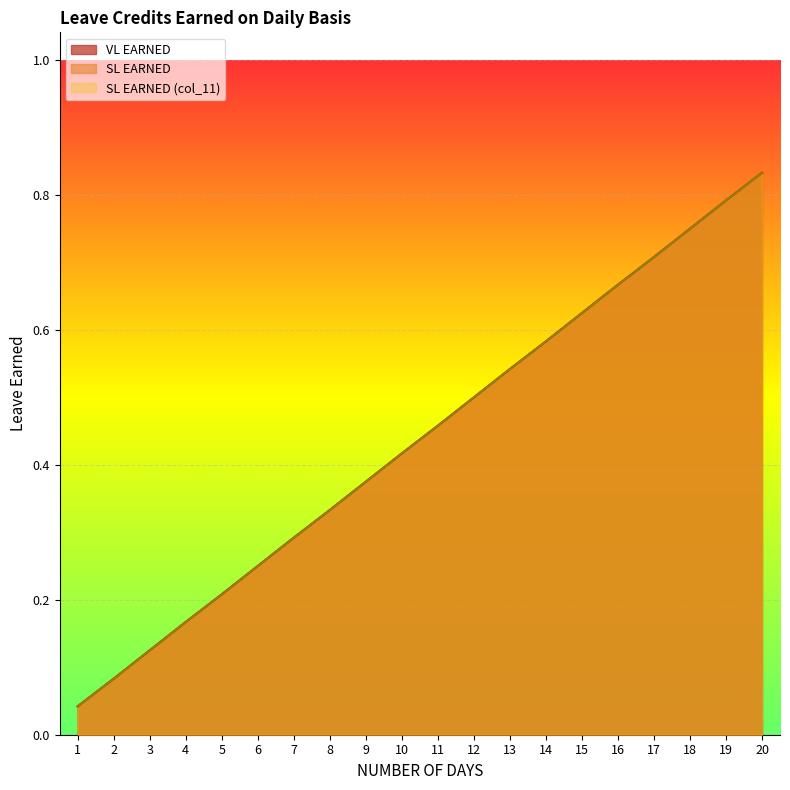

What is the greatest value displayed?

0.8